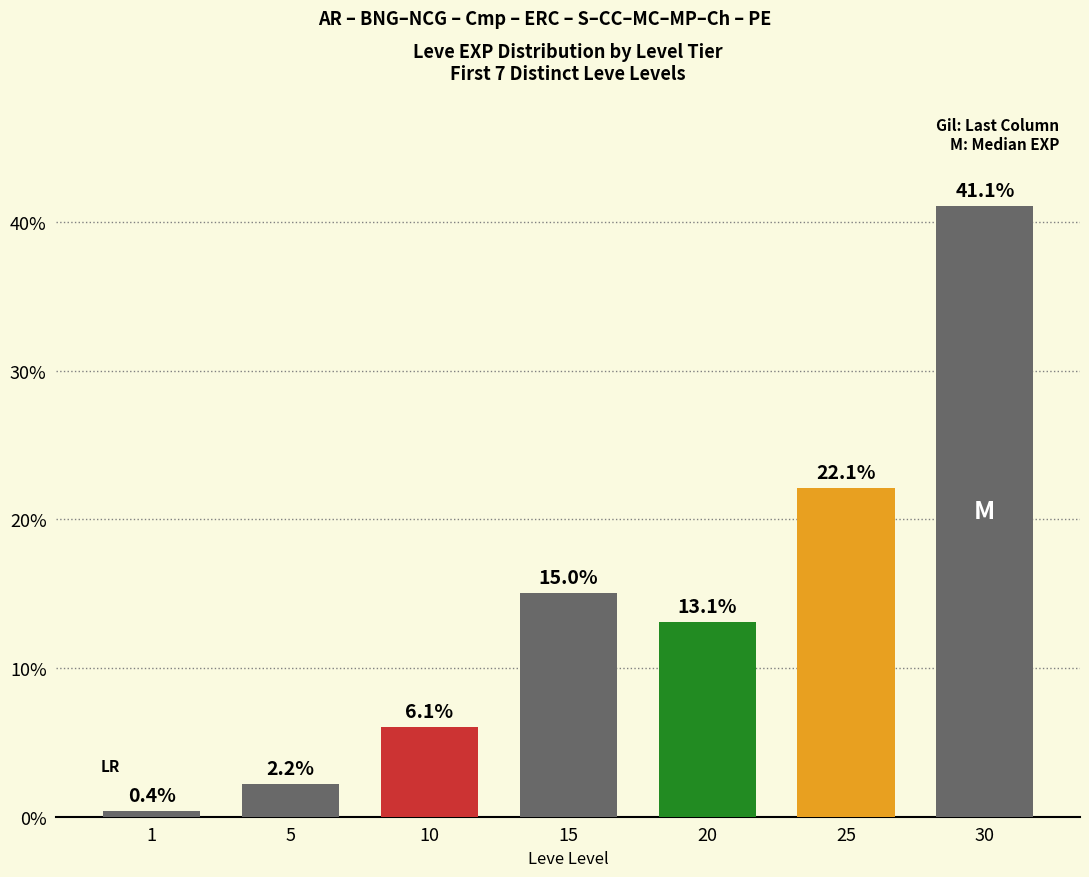

Which label corresponds to the smallest value in the chart?

1